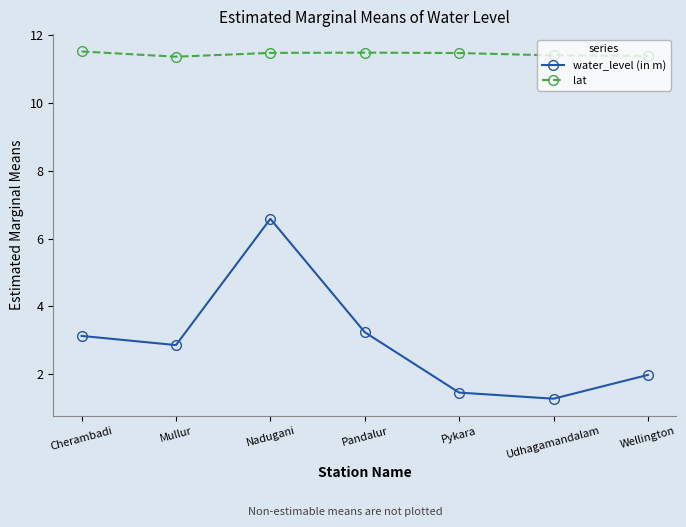

In water_level (in m), how many points are higher than both neighbors (excluding endpoints)?

1